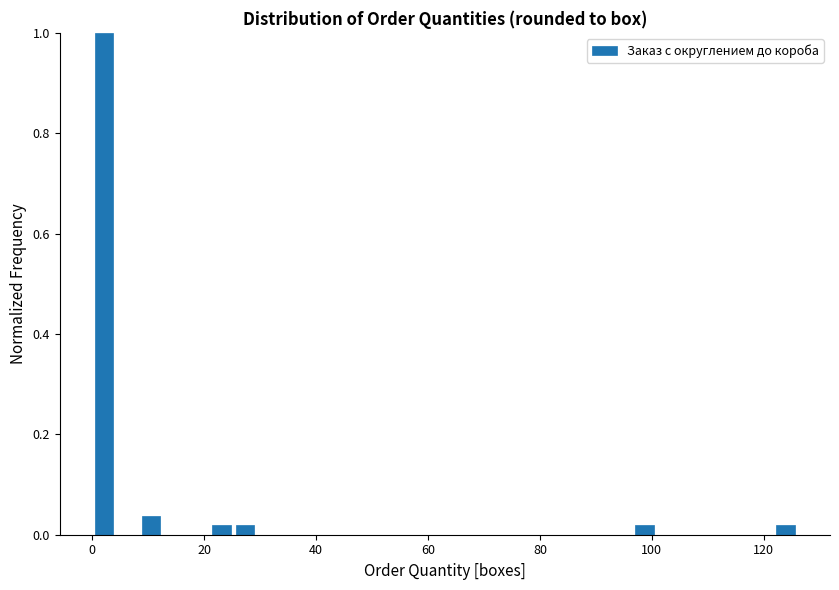

Read against the x-axis, roughly where is the centre of the tallest bar?

2